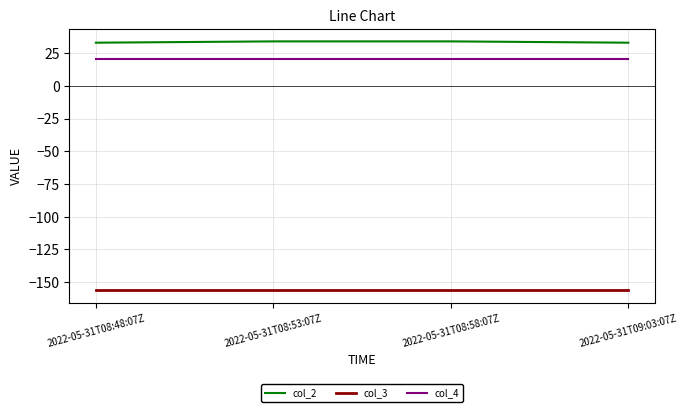

Which series has the widest spread of values?

col_2